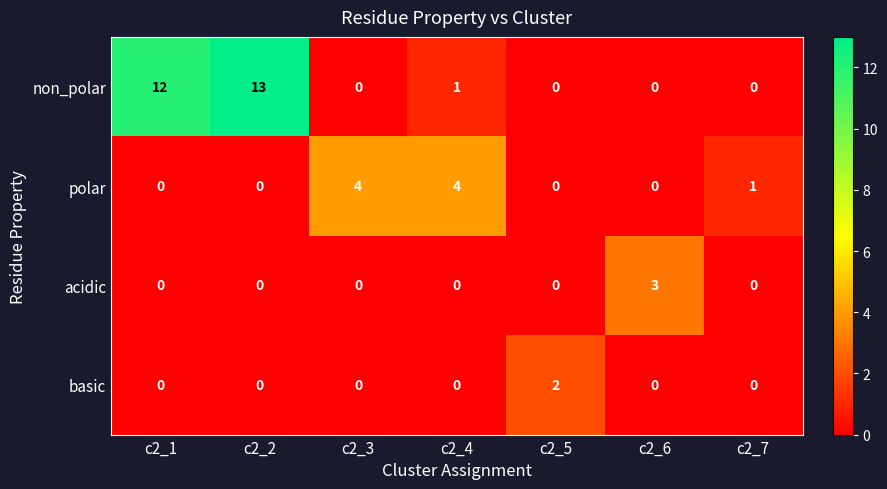

Count the number of categories in the chart.

7